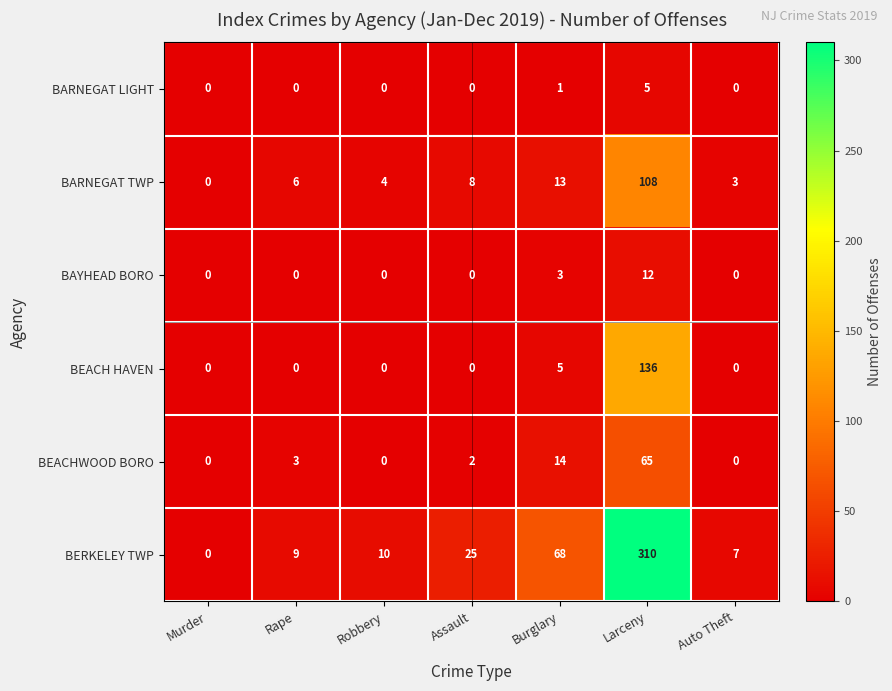

Count the BAYHEAD BORO values in the range 0 to 3.

6